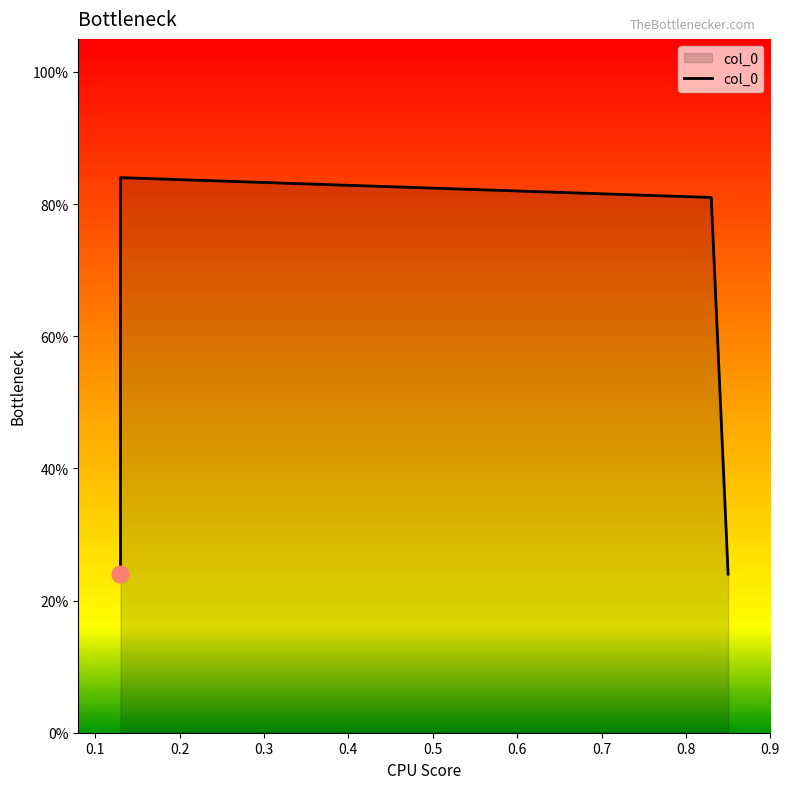

What is the greatest value displayed?

0.8